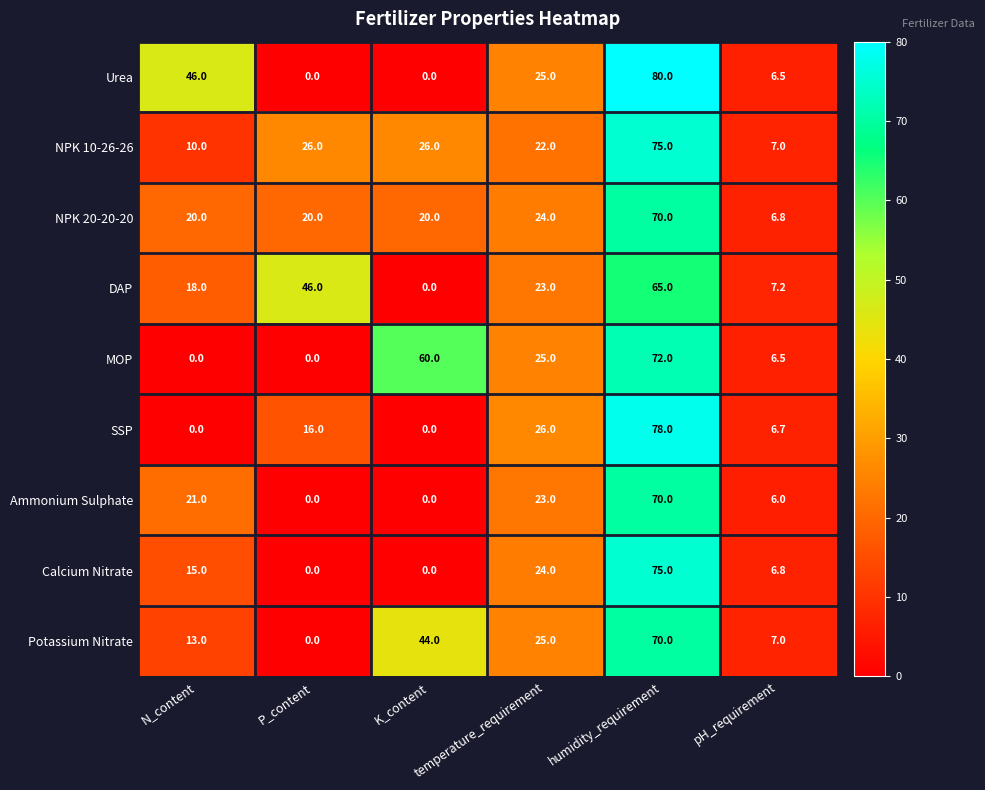

What is the difference between the maximum and minimum values in the SSP series?

78.0